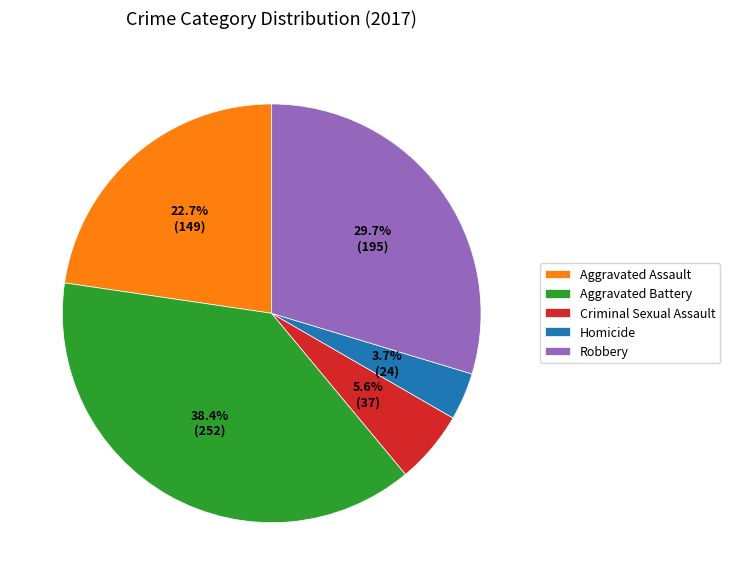

How many segments does this pie chart have?

5